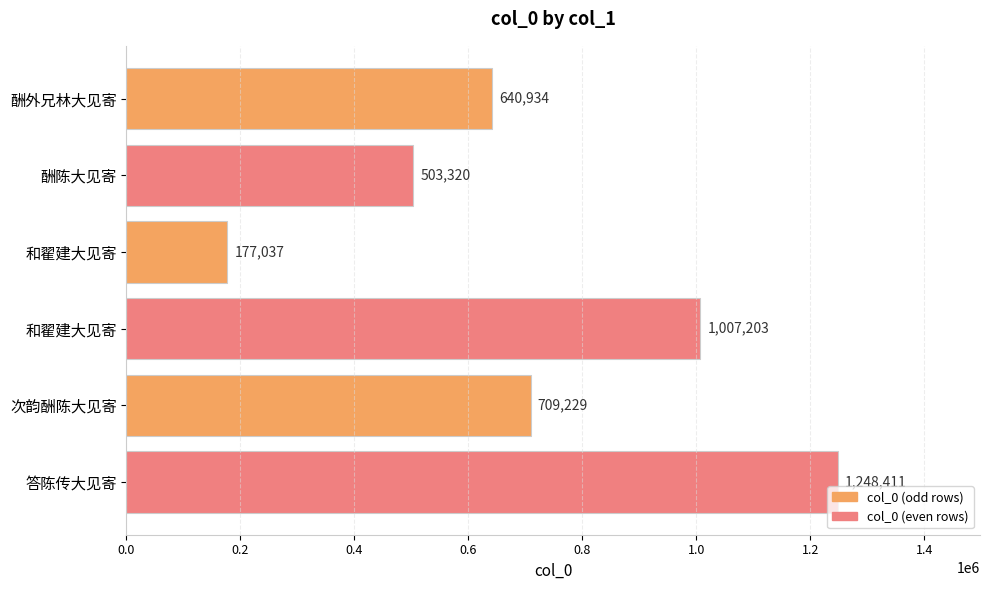

How many bars are there in total?

6